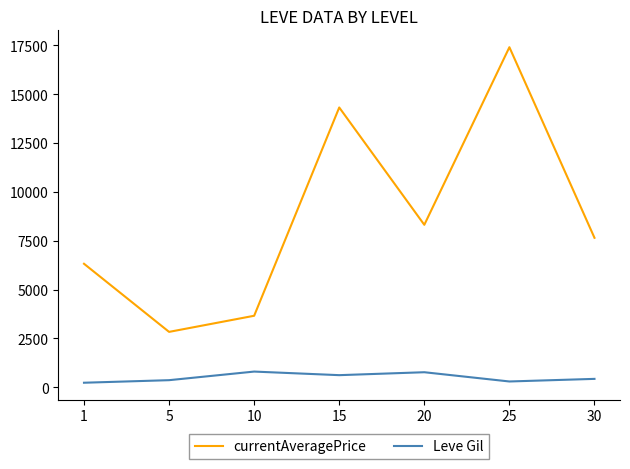

List the series in order of their peak value, lowest first.

Leve Gil, currentAveragePrice